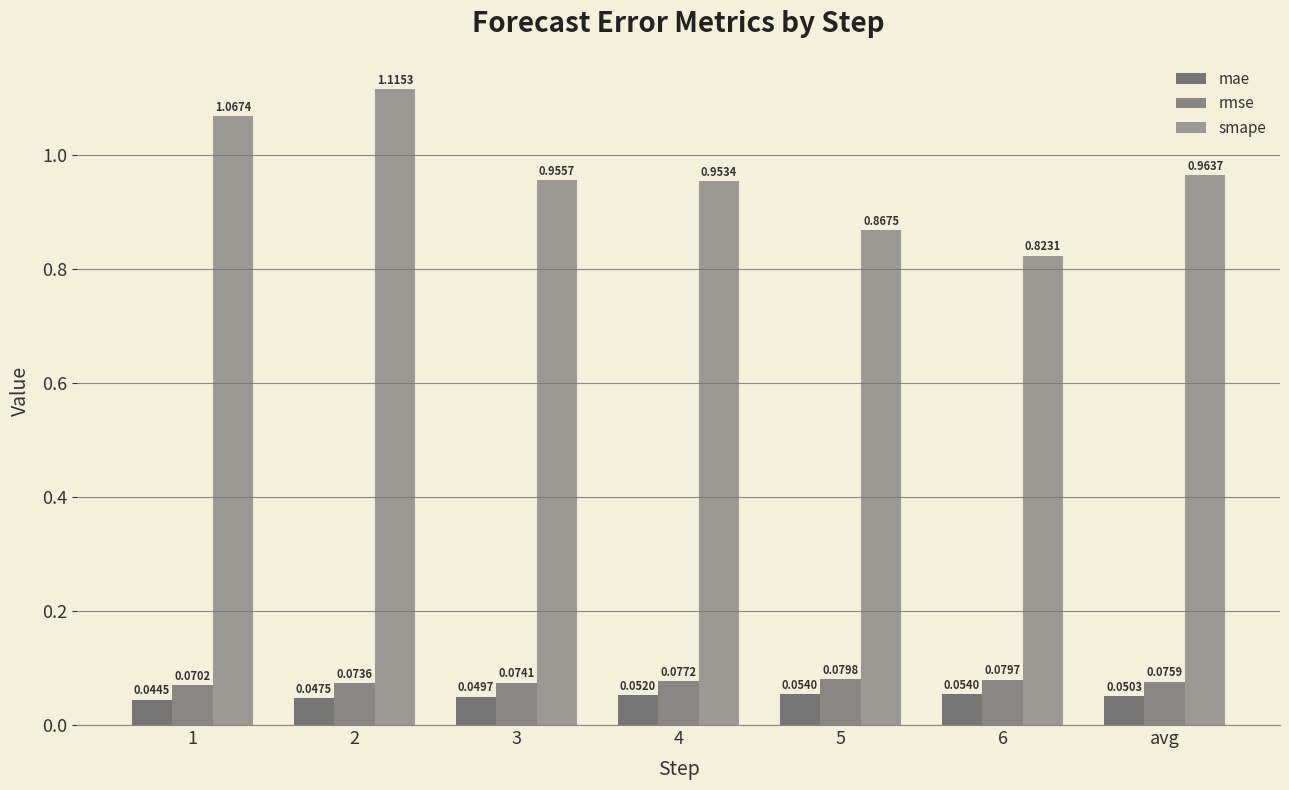

Does the chart contain stacked bars?

No